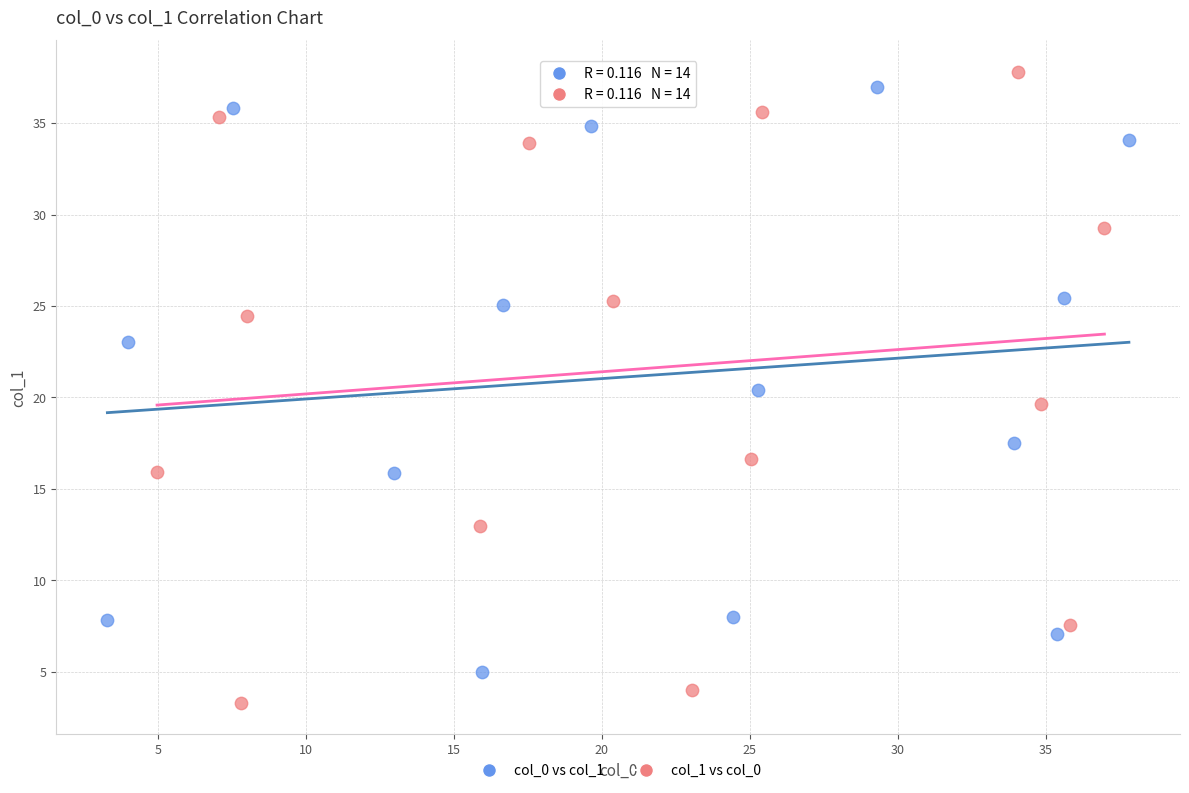

Which series reaches the minimum Y coordinate?

col_1 vs col_0